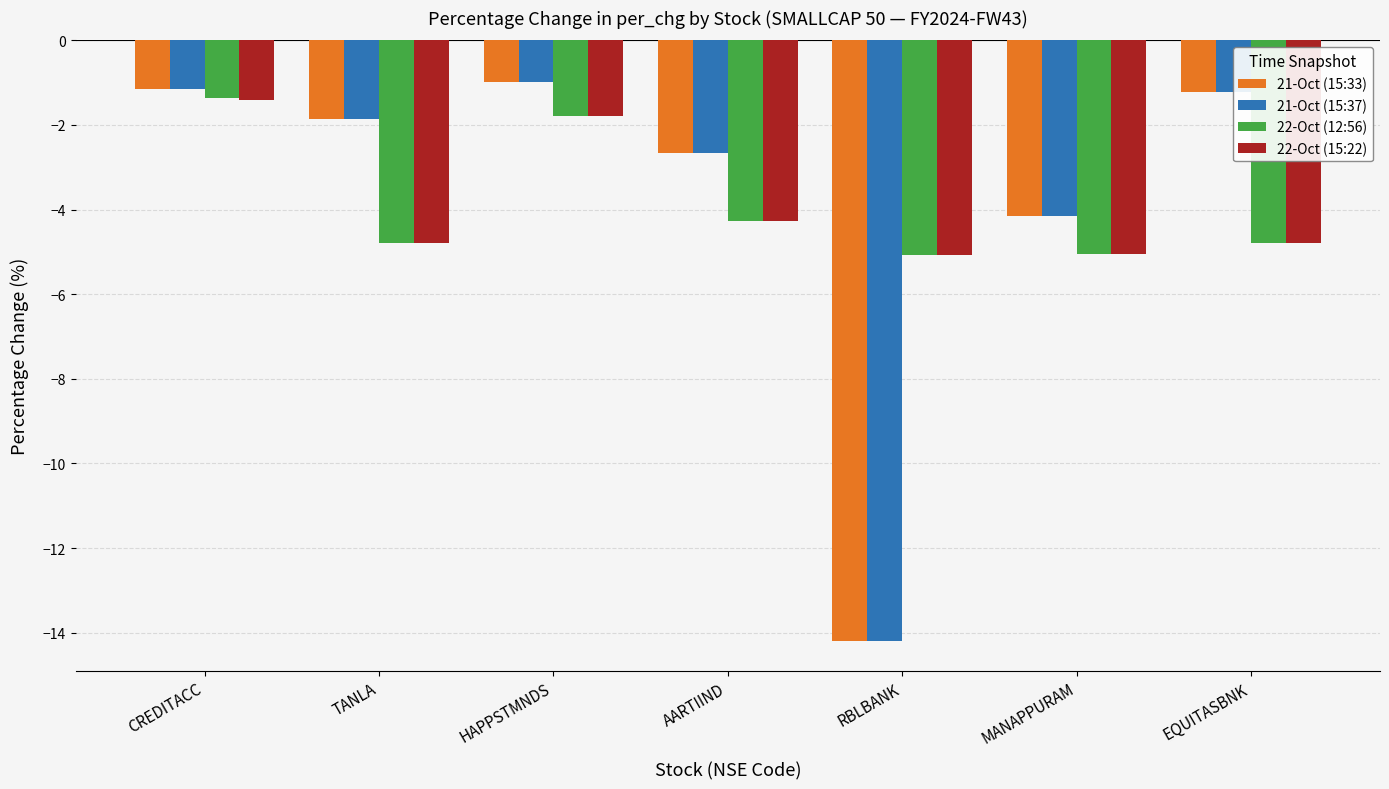

What is the average value of the 22-Oct (12:56) series?

-3.9